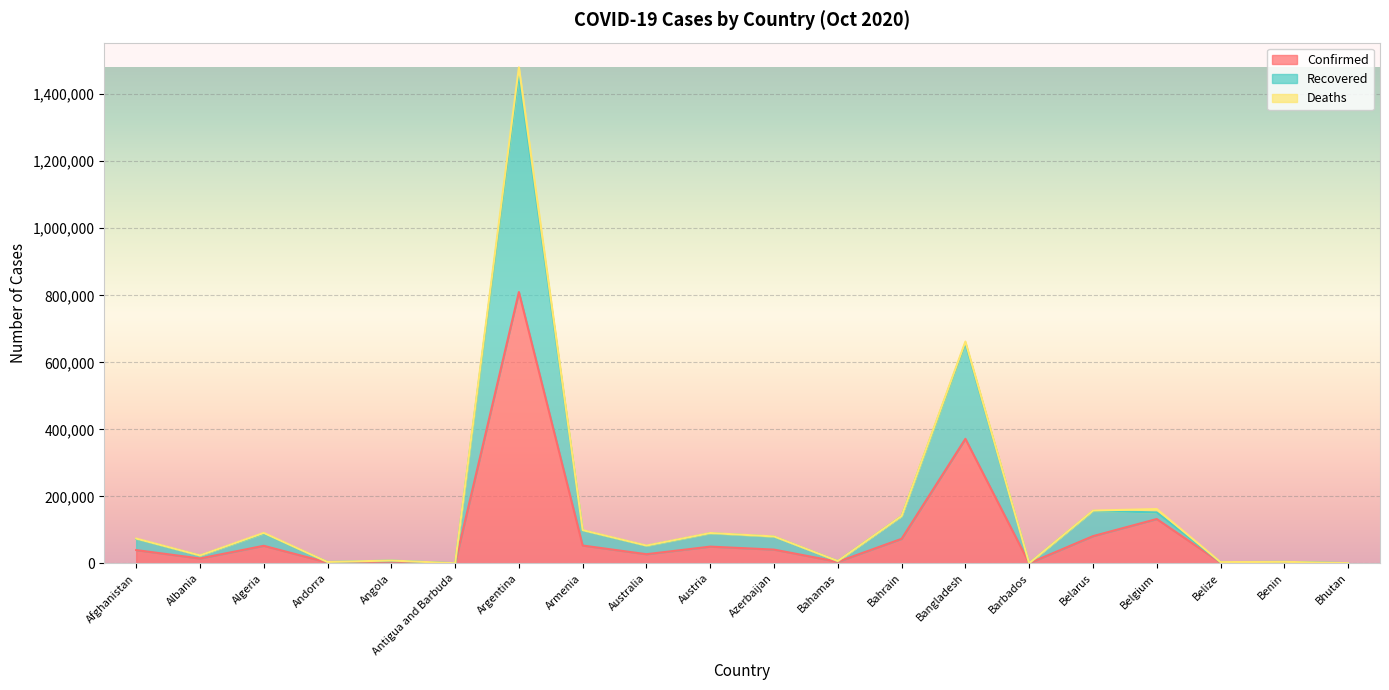

In Confirmed, how many points are lower than both neighbors (excluding endpoints)?

7